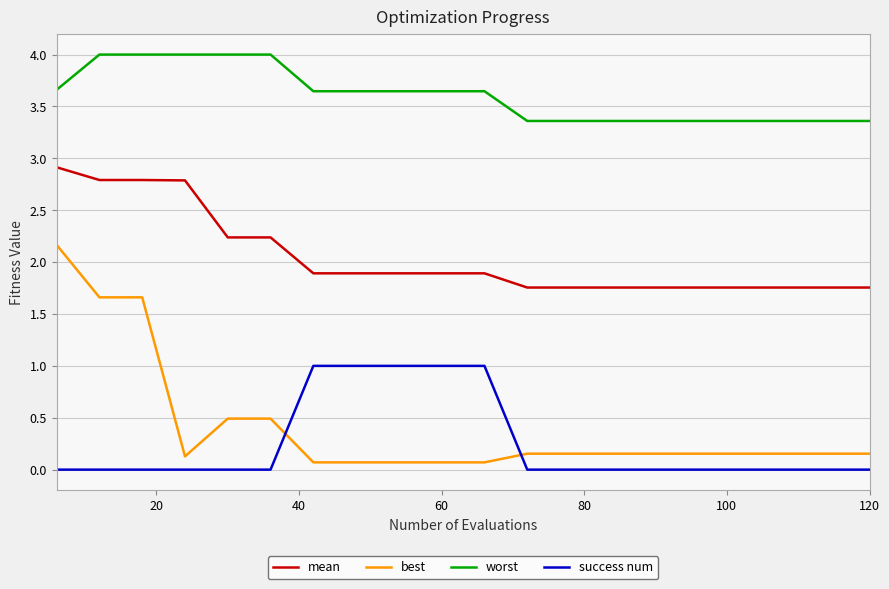

True or false: mean and best intersect in this chart.

False